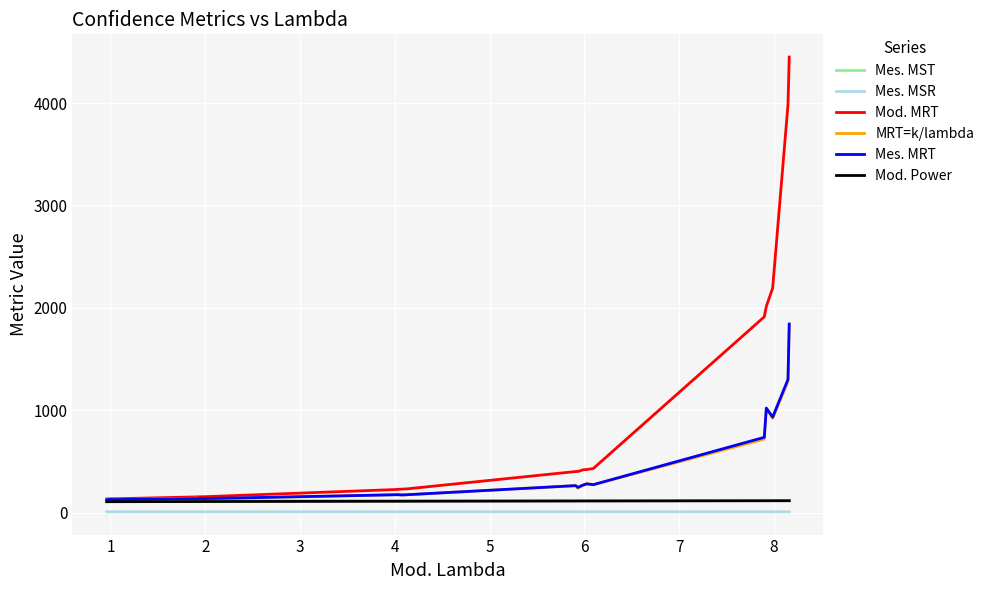

How many Mes. MSR values are between 8 and 9?

24